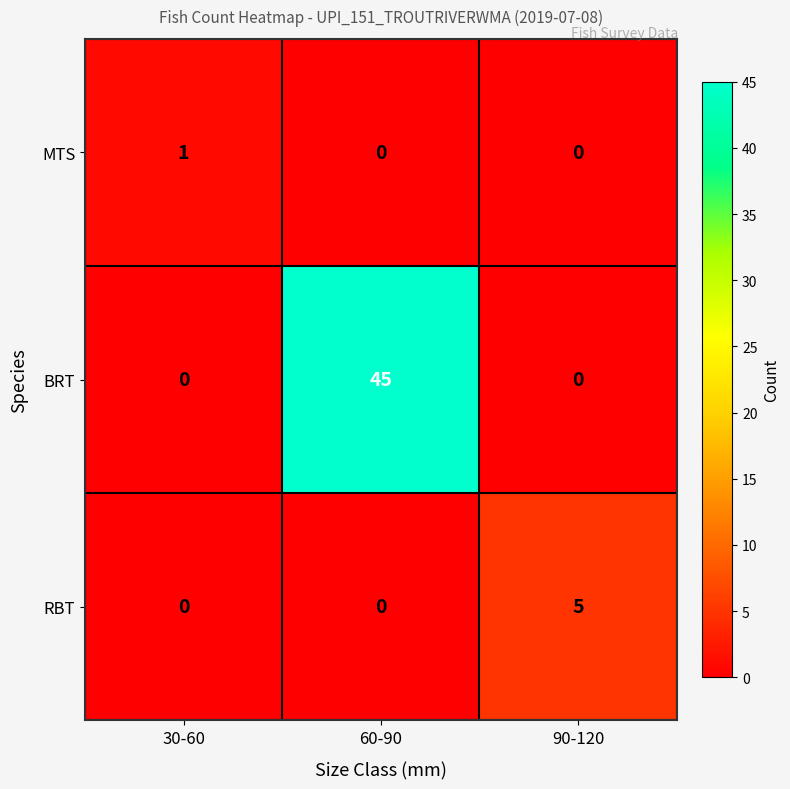

Which label corresponds to the largest value in the chart?

60-90